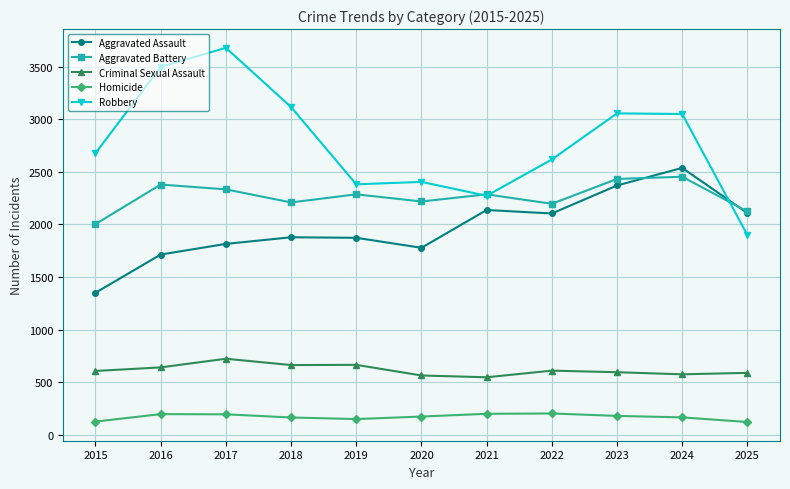

What is the value of the Robbery point at the 6th from the left?

2404